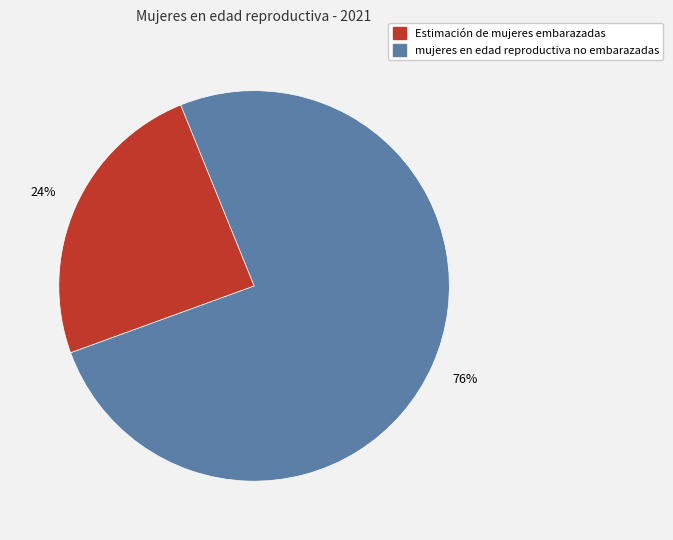

To the nearest percent, what is the average slice percentage?

50%